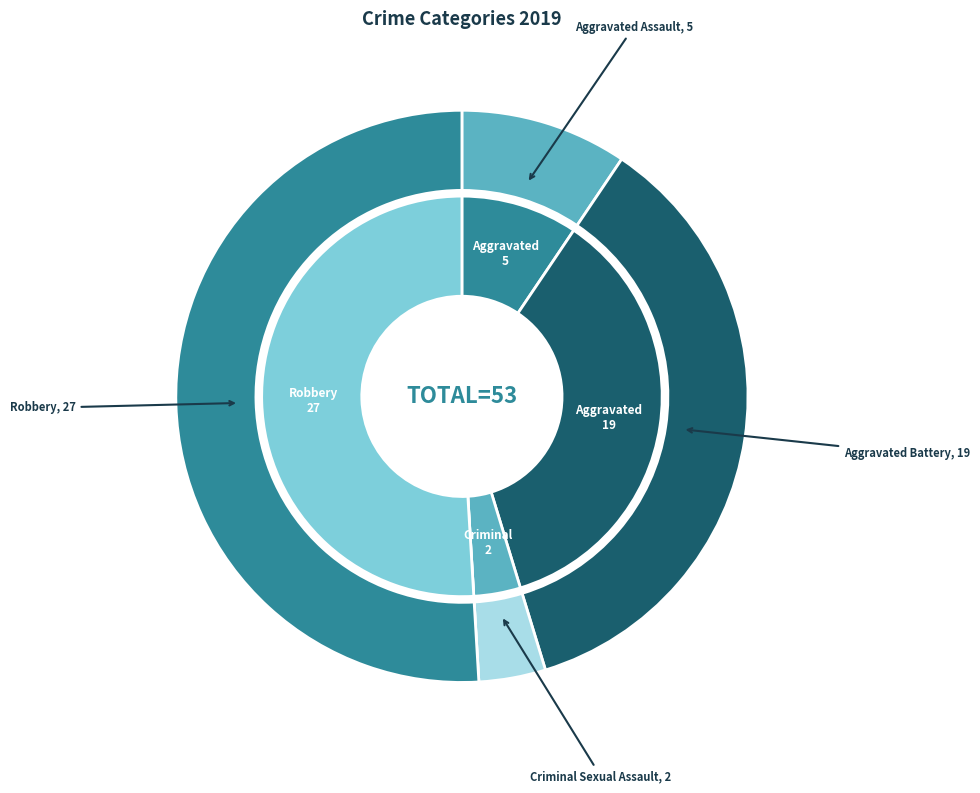

Which has a higher value, Aggravated Battery or Aggravated Assault?

Aggravated Battery